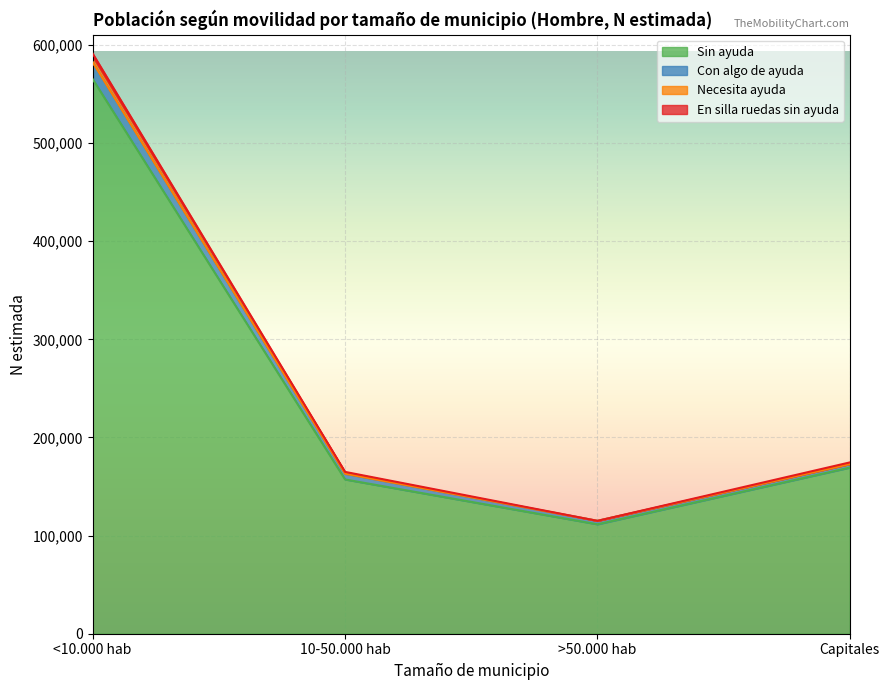

What are all the series names shown in the legend?

Necesita ayuda - Hombre (N est.), Con algo de ayuda - Hombre (N est.), En silla ruedas sin ayuda - Hombre (N est.), Sin ayuda - Hombre (N est.)